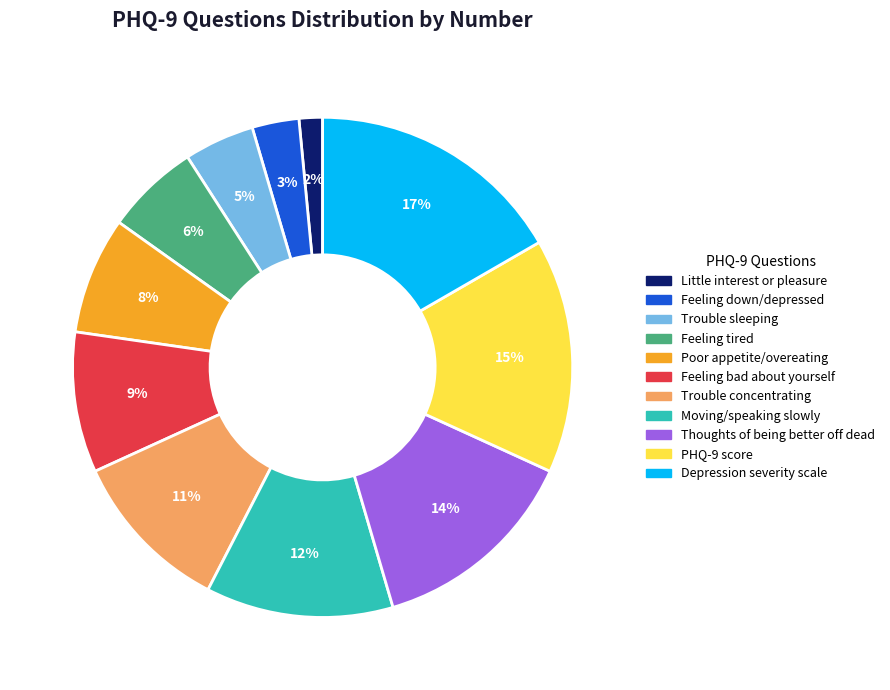

To the nearest percent, what percentage of the pie is Feeling bad about yourself?

9%